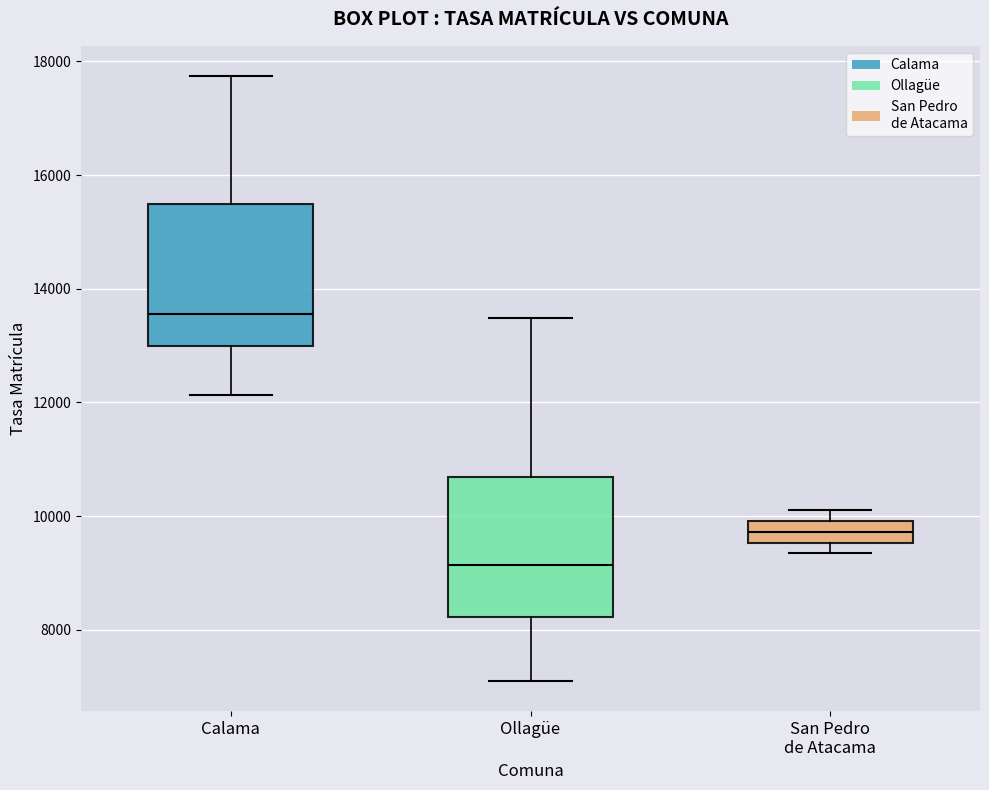

Which box has the highest median line?

Calama